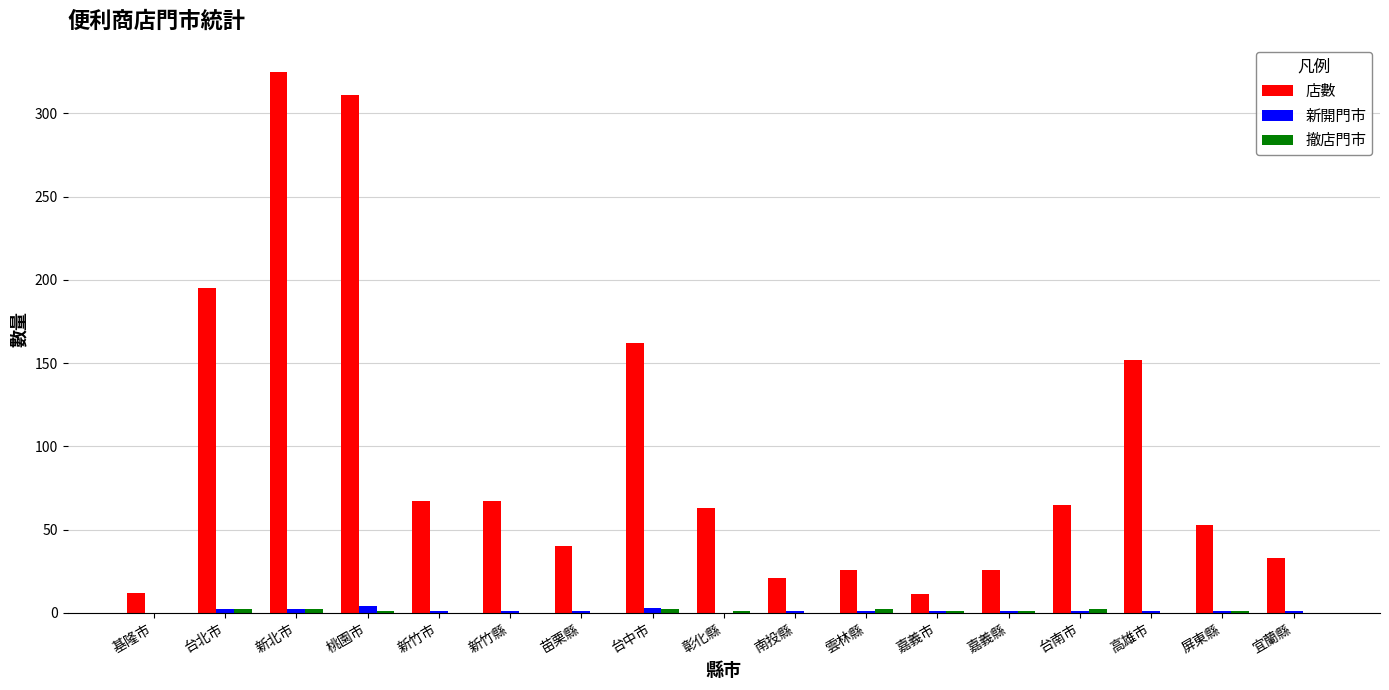

At which category is the sum across all series the highest?

新北市